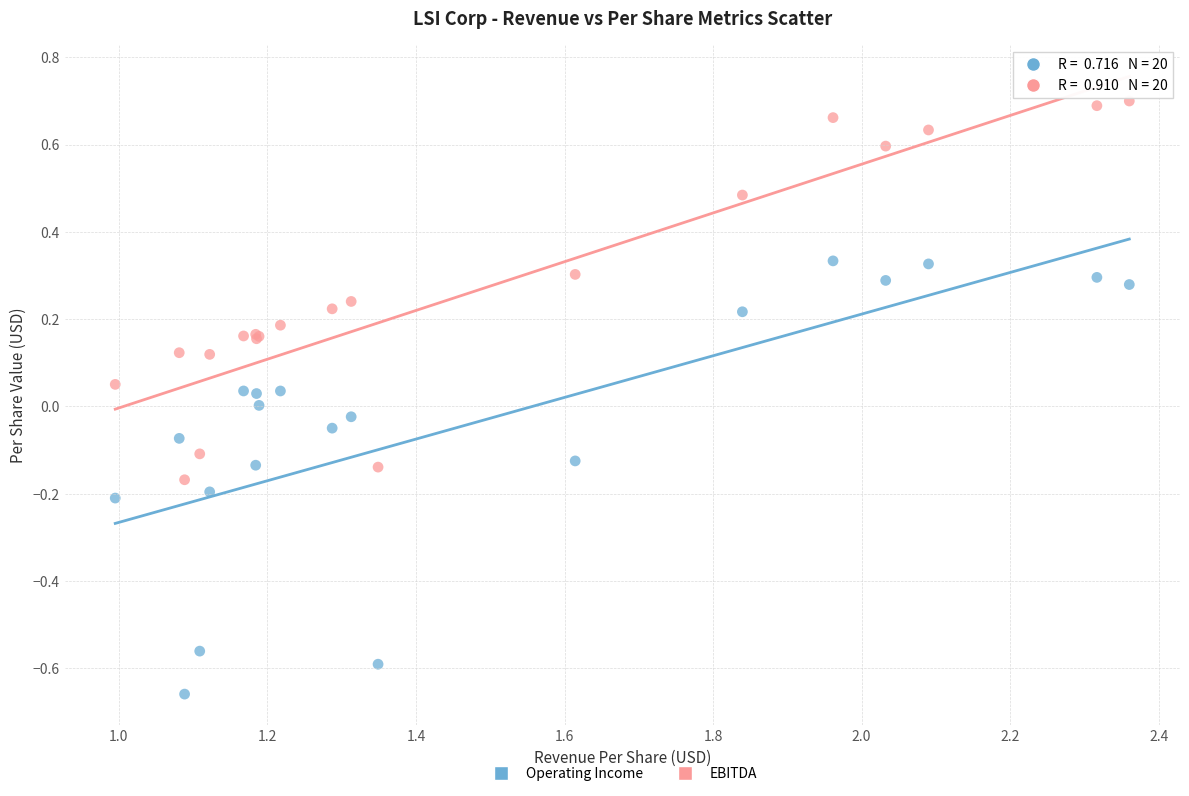

What are all the series names shown in the legend?

Operating Income, EBITDA